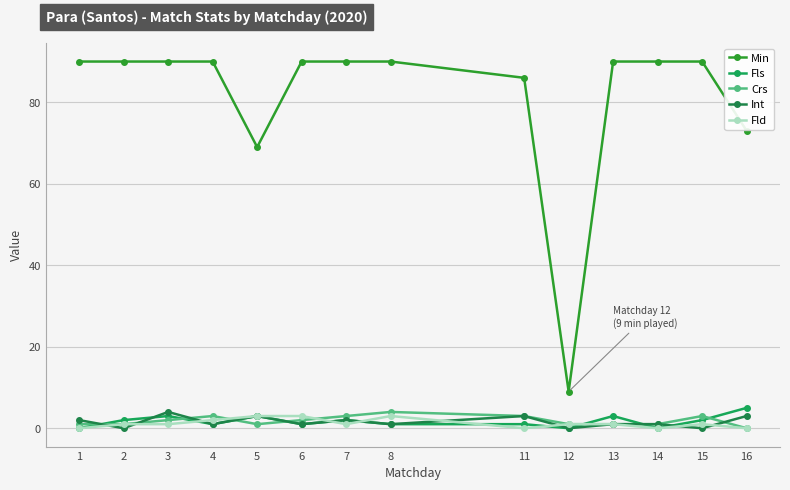

Reading left to right, extract all data points from this chart.

Min: 90	90	90	90	69	90	90	90	86	9	90	90	90	73
Fls: 0	2	3	1	3	1	2	1	1	0	3	0	2	5
Crs: 1	1	2	3	1	2	3	4	3	1	1	1	3	0
Int: 2	0	4	1	3	1	2	1	3	0	1	1	0	3
Fld: 0	1	1	2	3	3	1	3	0	1	1	0	1	0